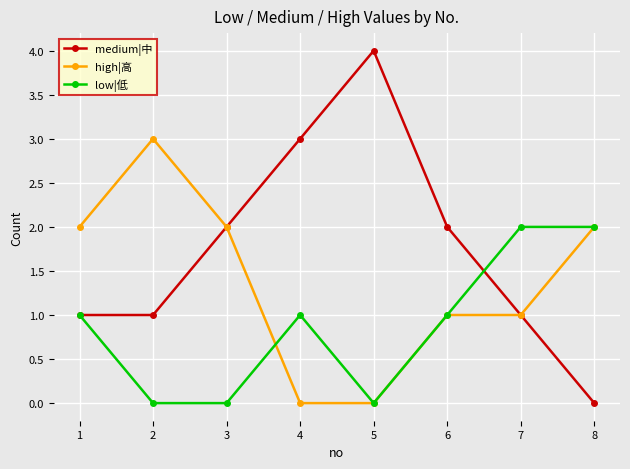

What is the total value across all series at 5?

4